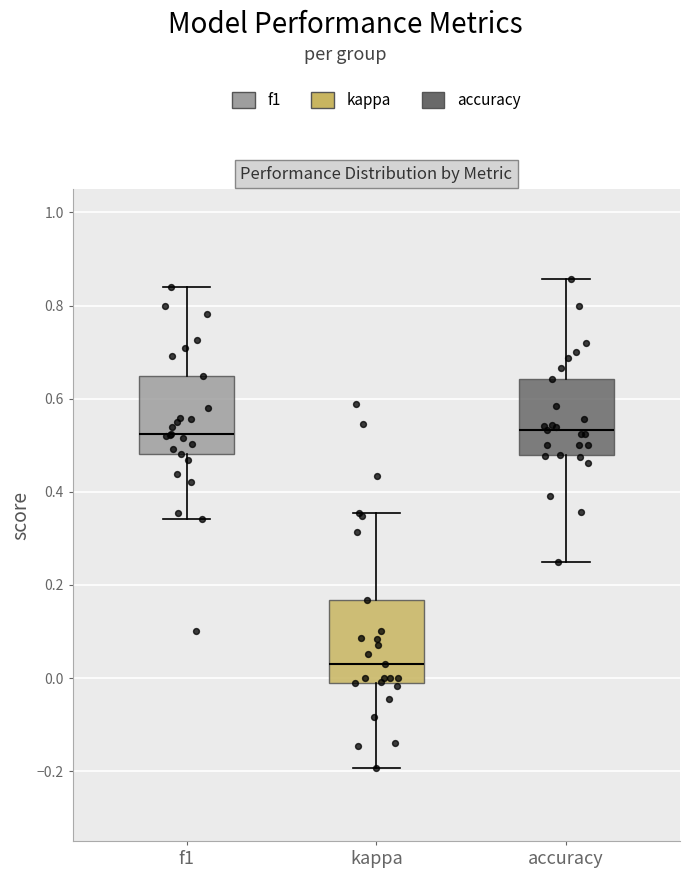

Reading left to right, transcribe this box plot: for each box, give where its median line is, the range the box spans, and where its two whiskers end, as read against the y-axis. The values are not printed on the chart, so give them approximately, as read against the axis.

f1: median 0.52, box 0.48 to 0.64, whiskers 0.34 to 0.84
kappa: median 0.02, box -0.02 to 0.16, whiskers -0.20 to 0.36
accuracy: median 0.54, box 0.48 to 0.64, whiskers 0.26 to 0.86